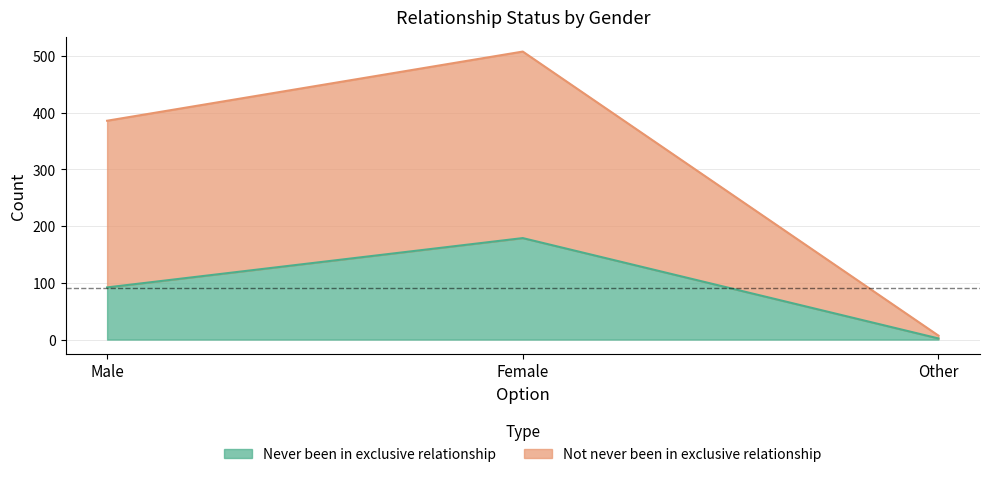

Reading left to right, list all the values displayed in this chart.

Never been in exclusive relationship: 92	179	2
Not never been in exclusive relationship: 386	508	7